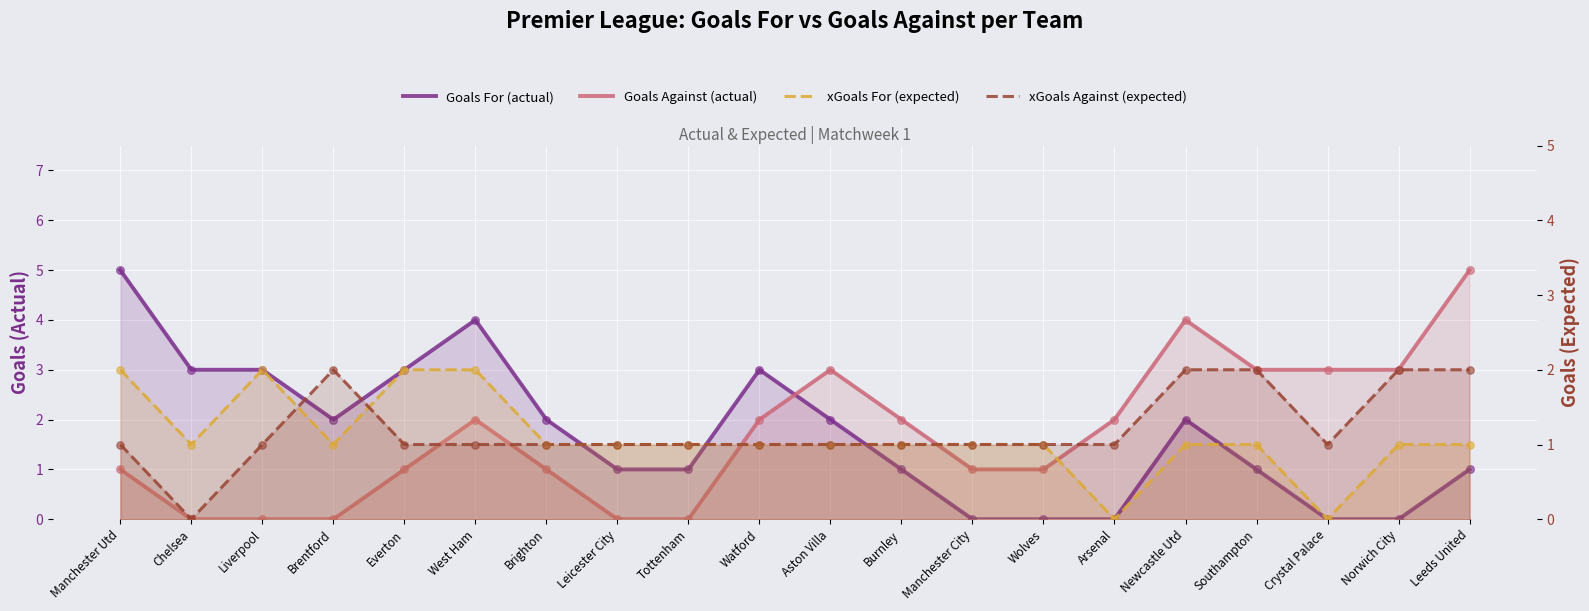

Which series reaches the minimum Y coordinate?

GF